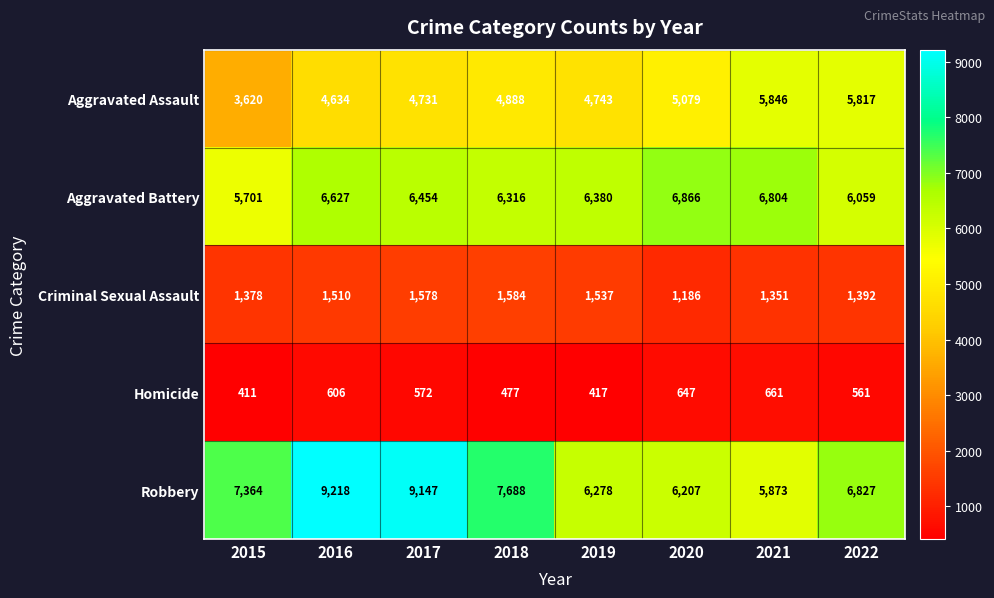

The Criminal Sexual Assault series shows 1804 at 2021. True or false?

False